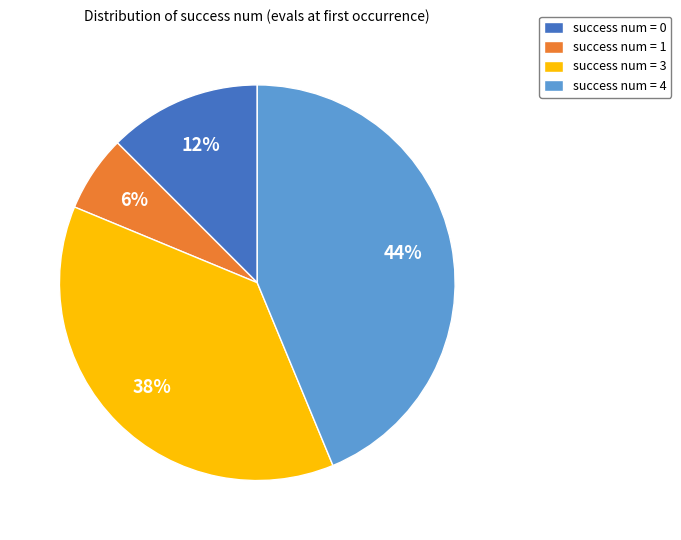

Is it true that success num = 3 is 29% of the pie?

False